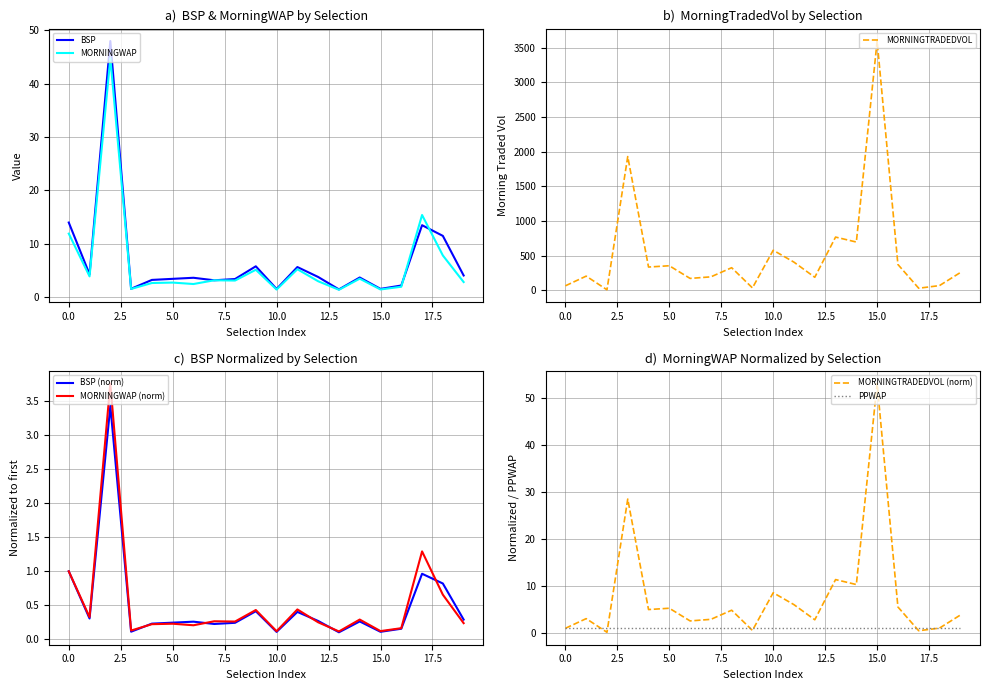

Rank the series at 6. So La Ti from lowest to highest value.

MORNINGWAP, BSP, MORNINGTRADEDVOL